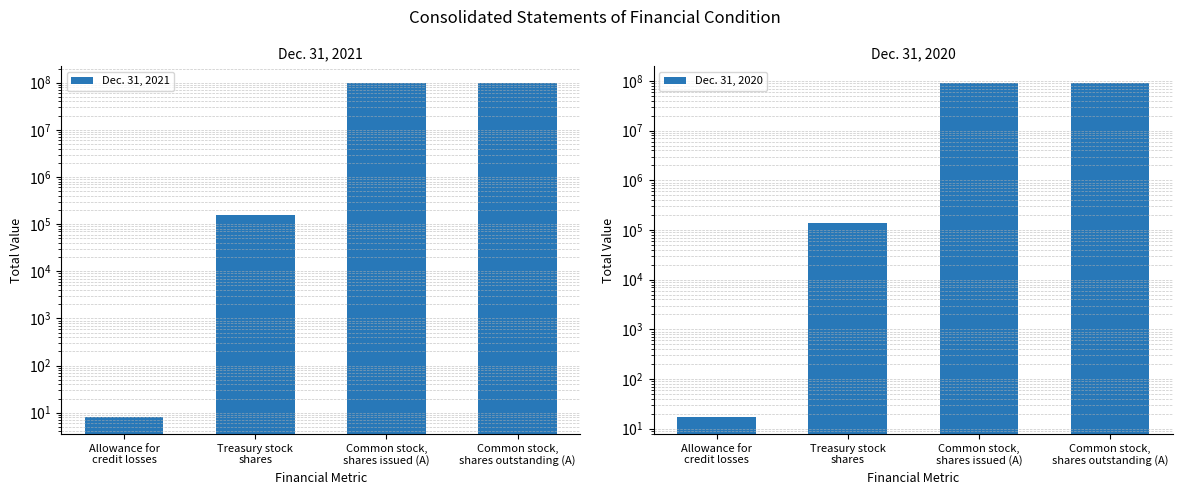

The value of Dec. 31, 2021 at Common stock,
shares issued (A) is 98359572. True or false?

True